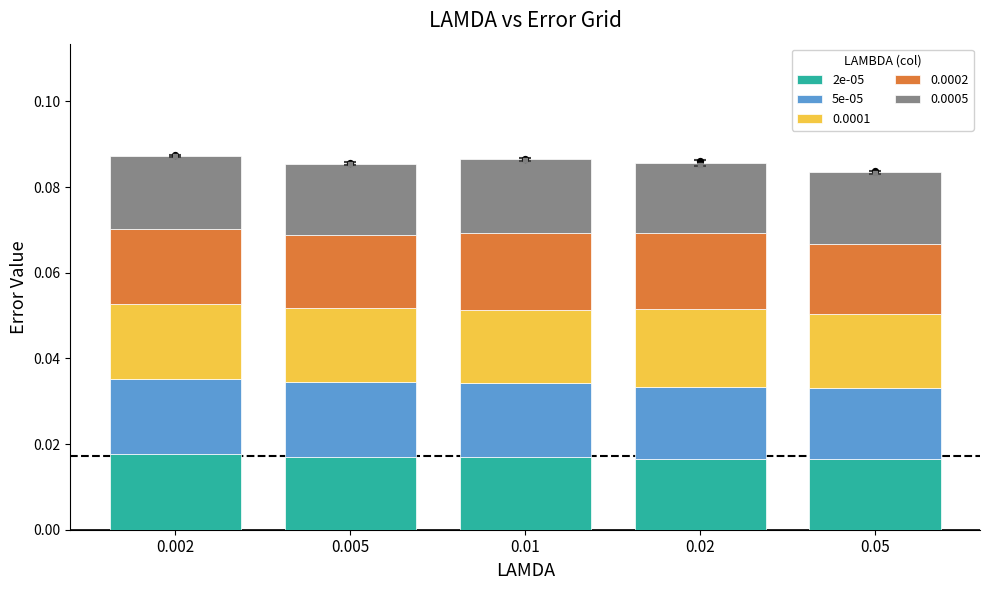

Which series has the largest total across all categories?

5e-05